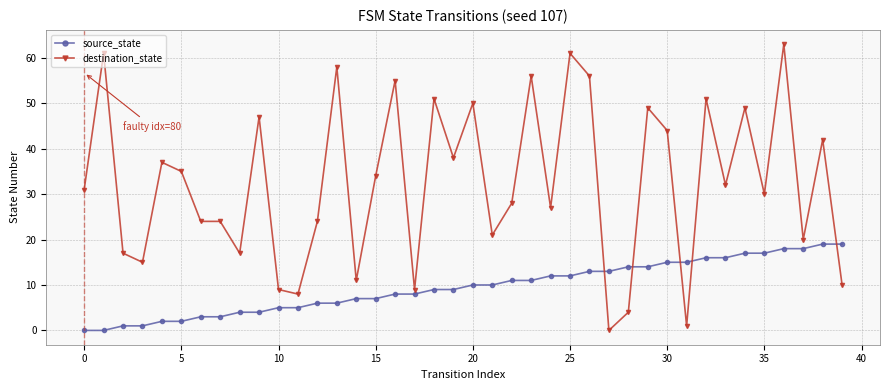

What is the maximum value shown in the chart?

63